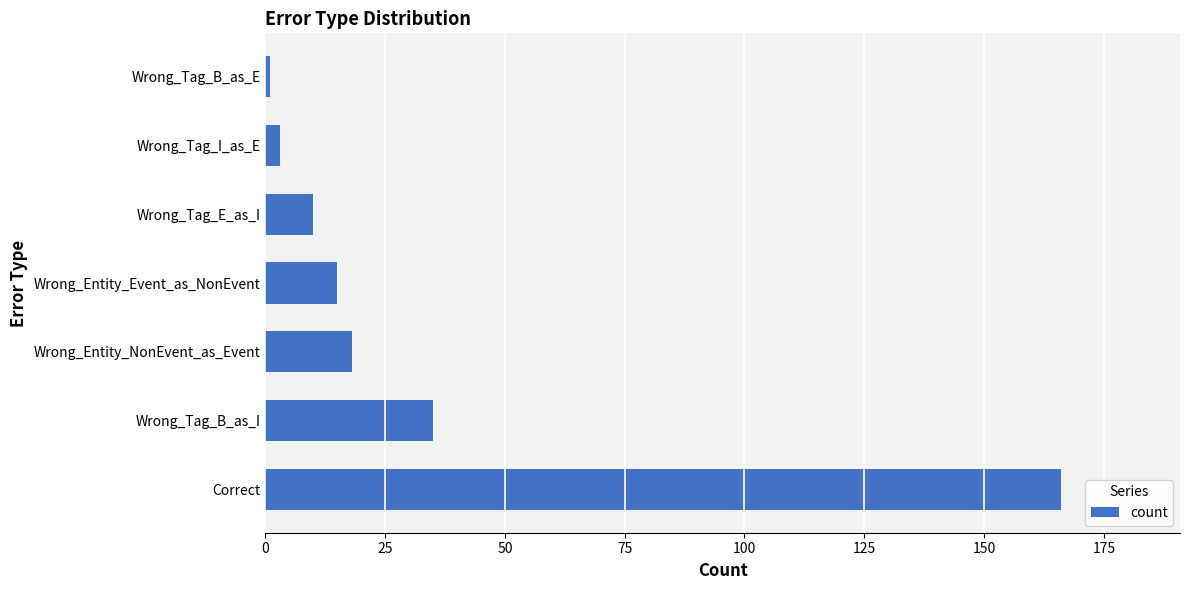

What is the maximum value shown in the chart?

166